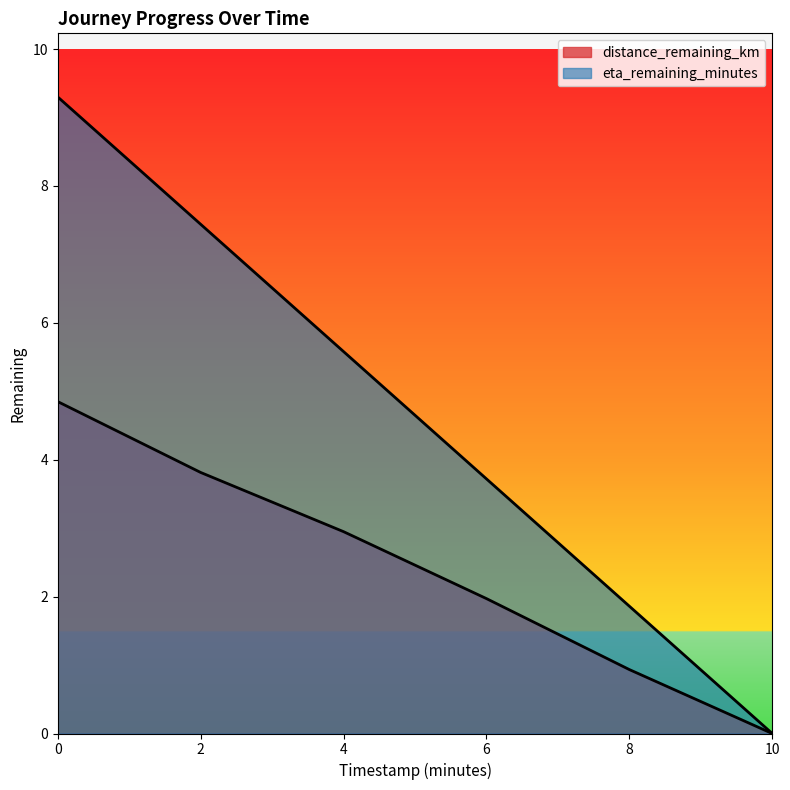

True or false: eta_remaining_minutes and distance_remaining_km cross at least once.

False